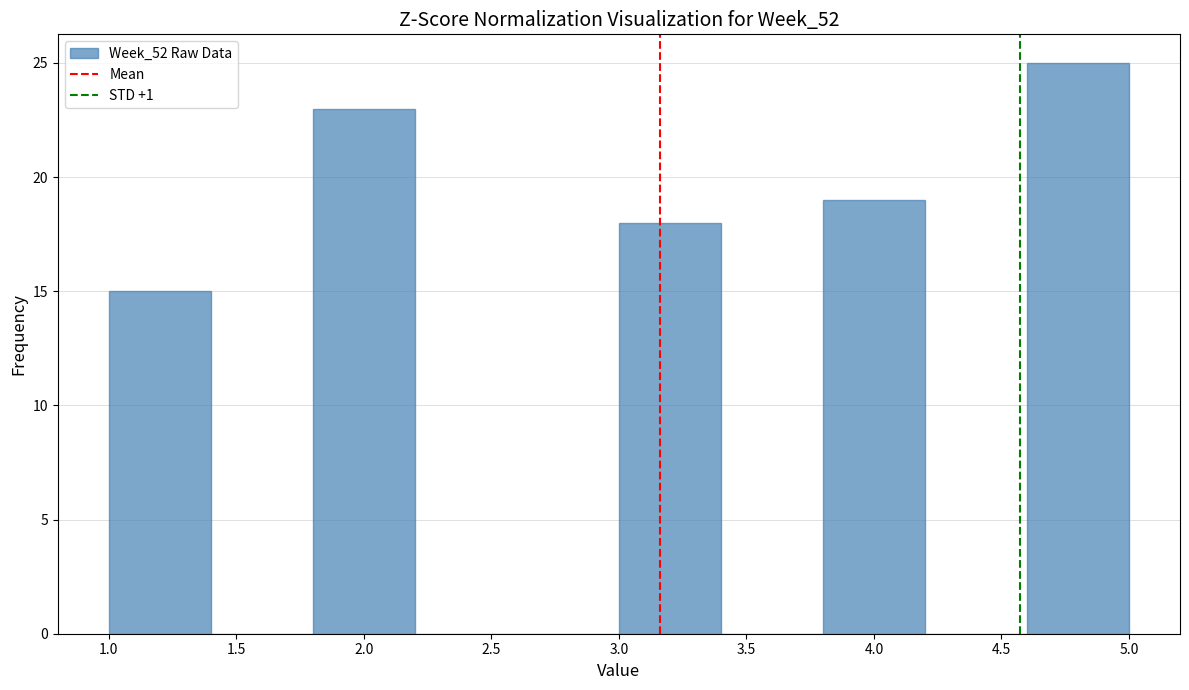

Which range on the x-axis has the tallest bar?

4.6 to 5.0